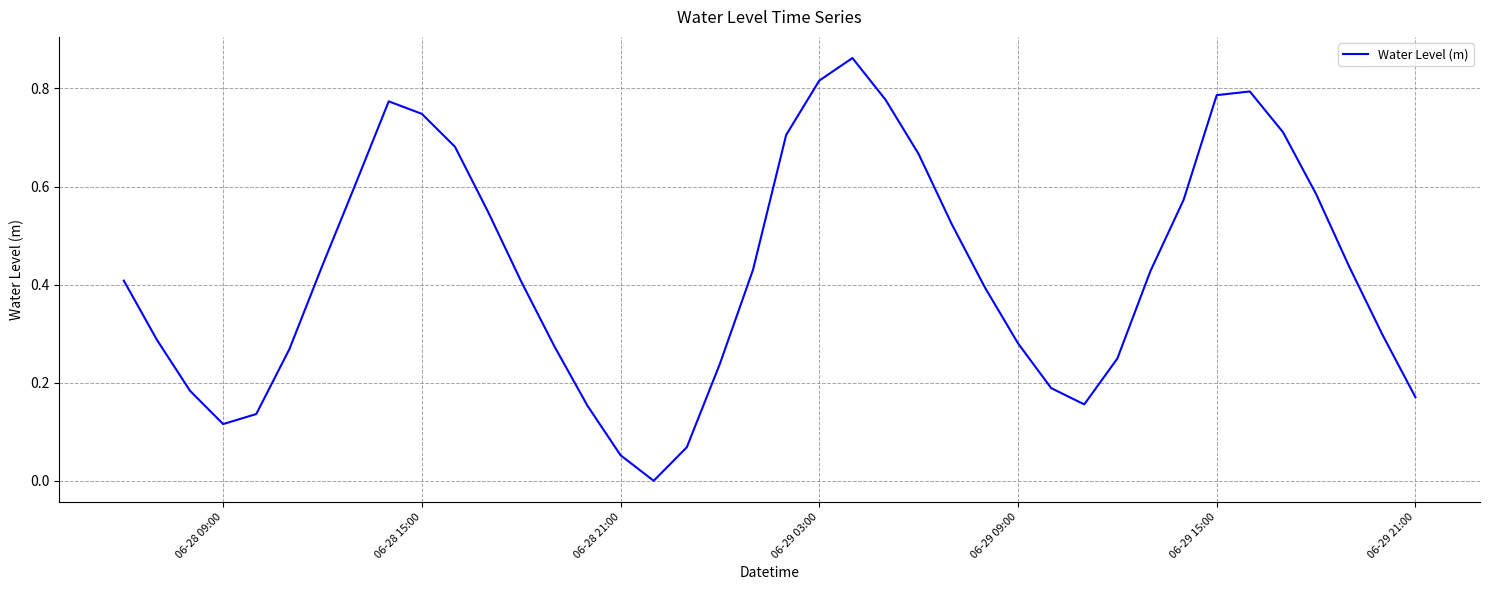

Does the chart display data point markers on the line(s)?

No